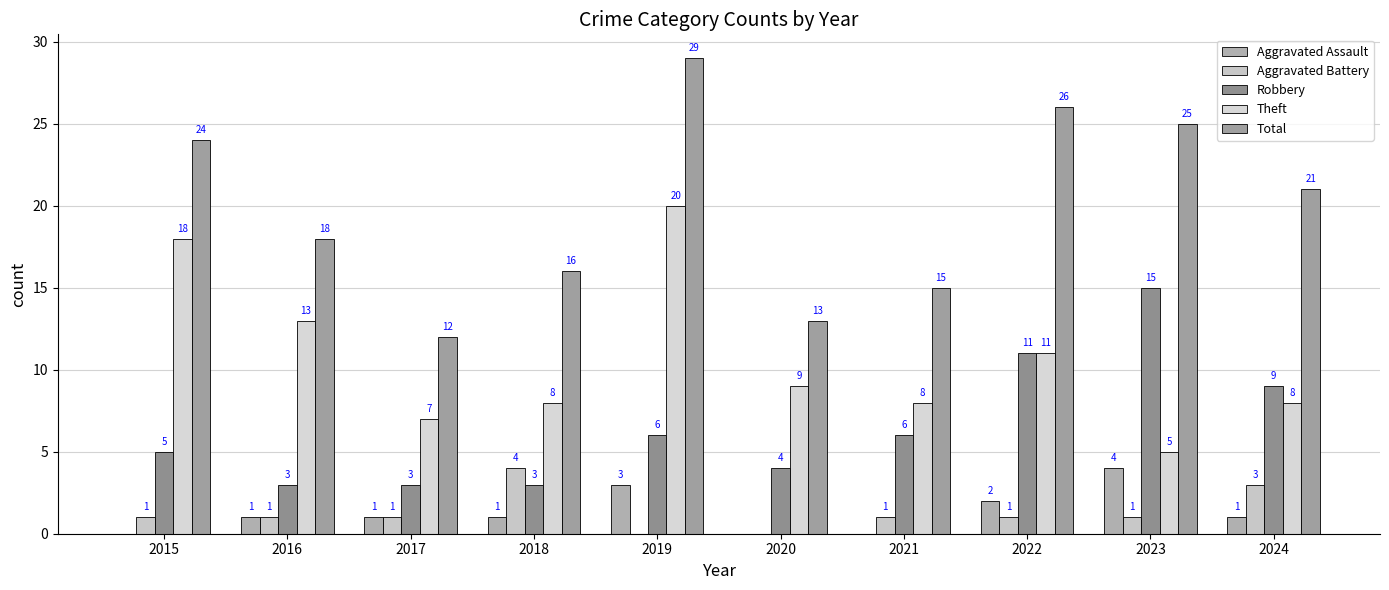

Does the chart contain stacked bars?

No